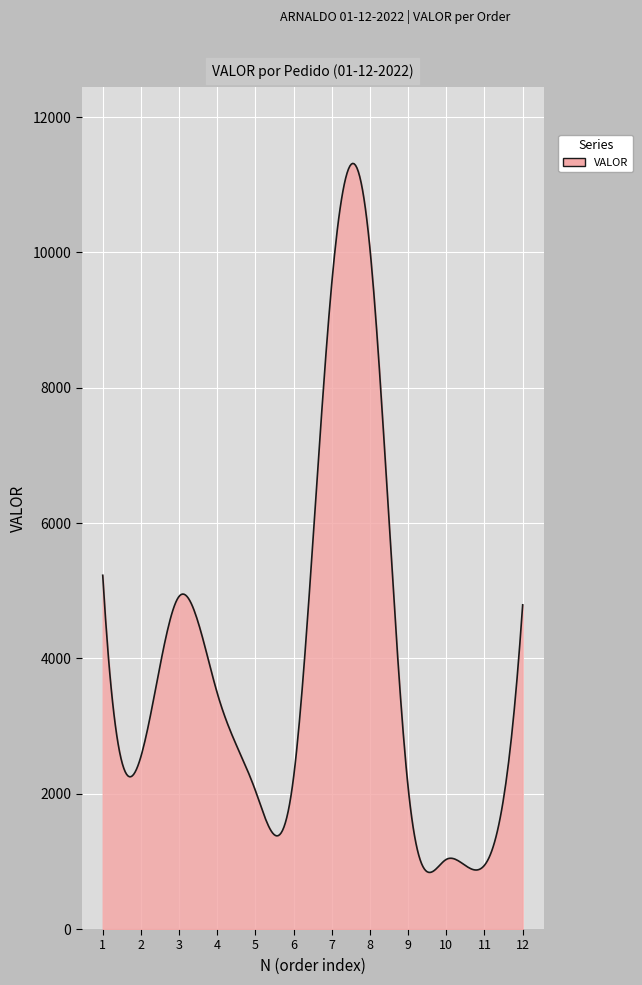

What is the difference between the maximum and minimum values?

10478.0